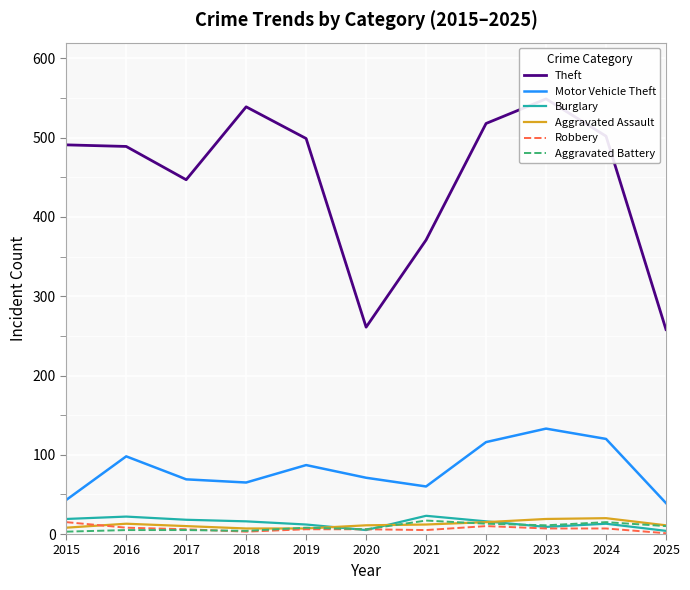

True or false: Robbery has more than 2 interior local peaks.

False